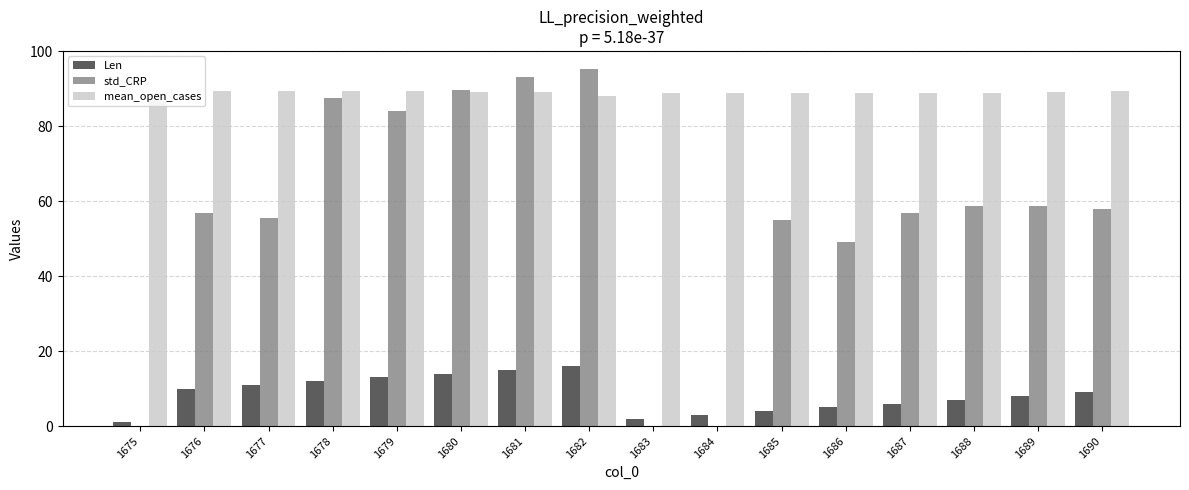

What is the highest value of the Len series?

16.0